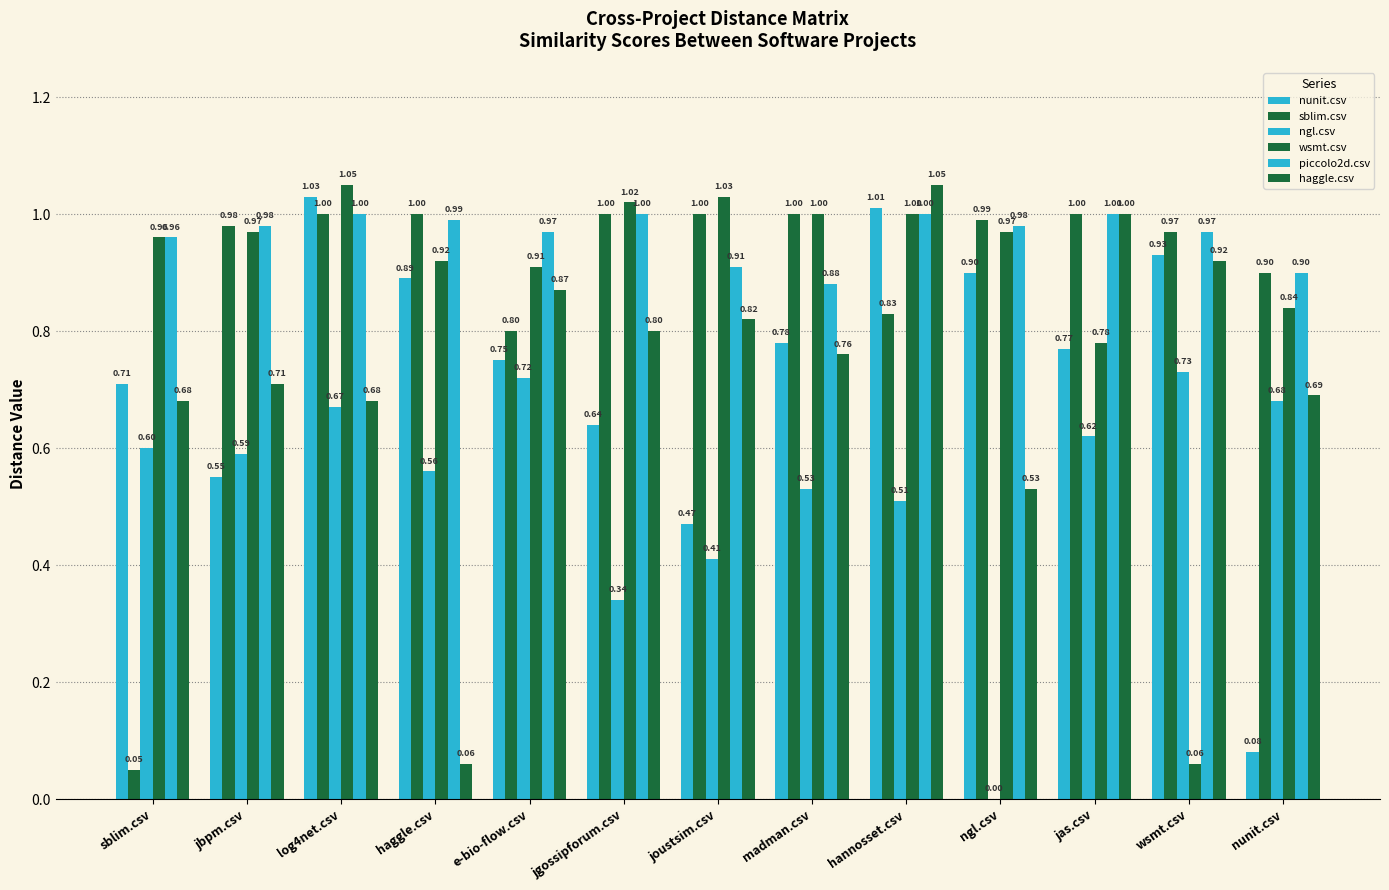

How many values in the ngl.csv series exceed 0?

12